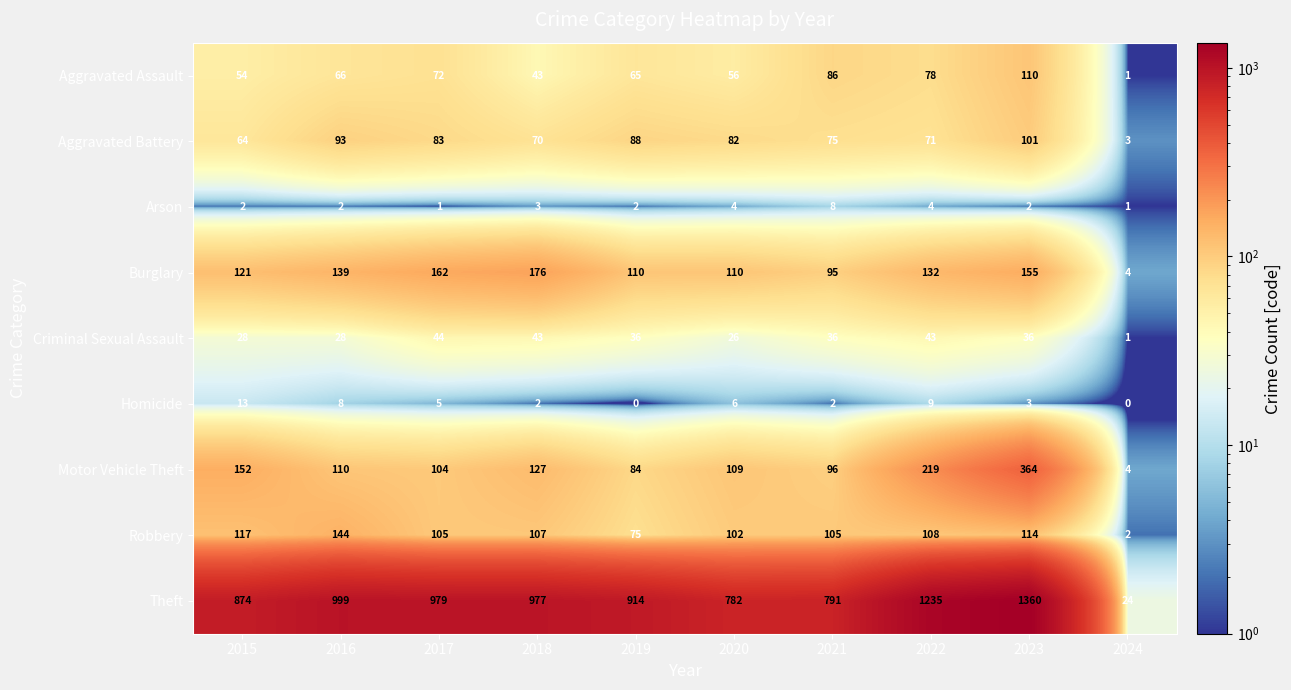

At which label does Arson reach its peak?

2021